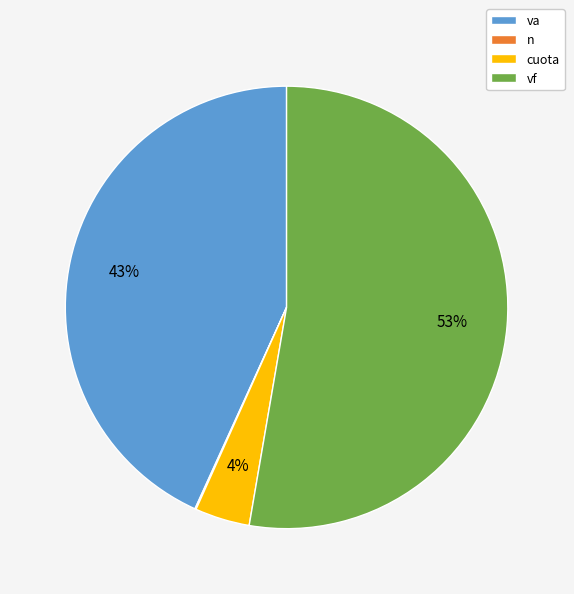

Is va the majority of the pie?

No